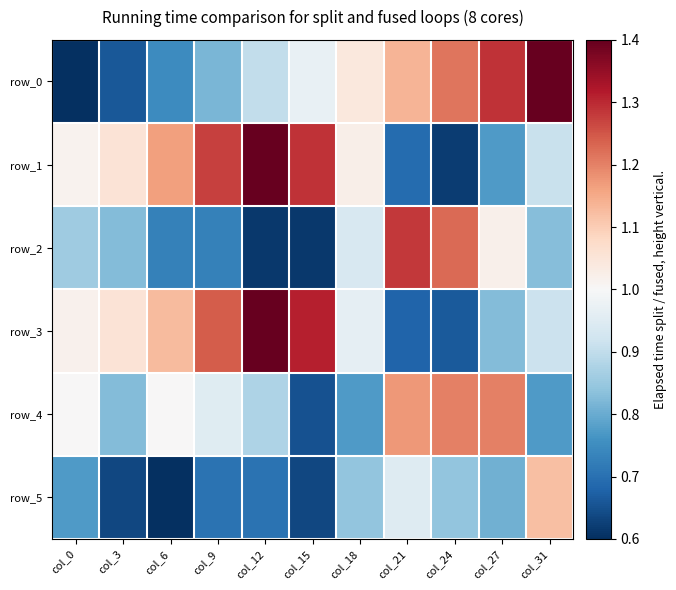

What is the greatest value displayed?

1.4